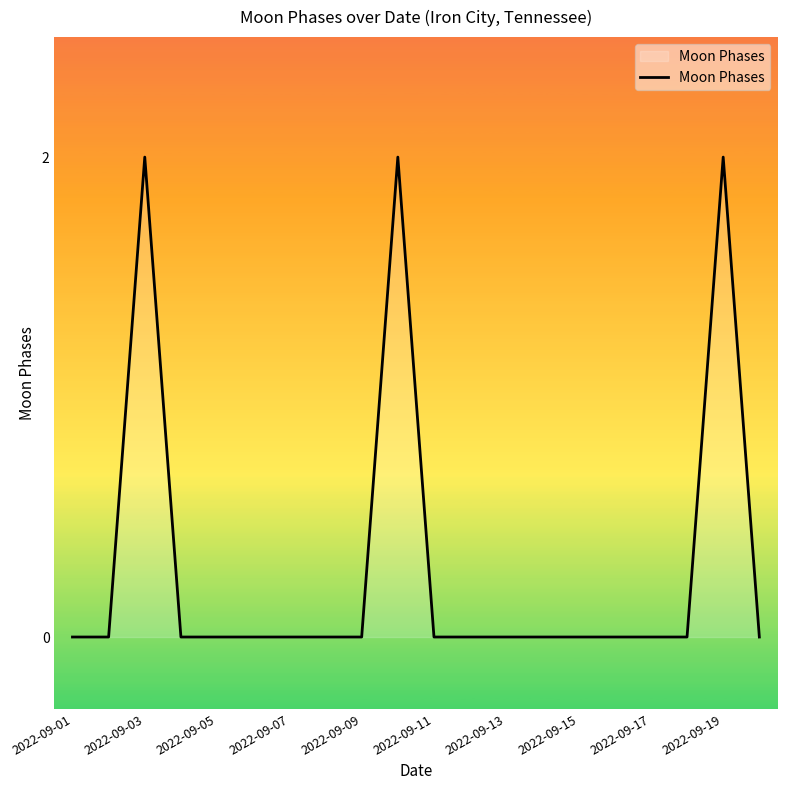

What is the sum of all values?

6